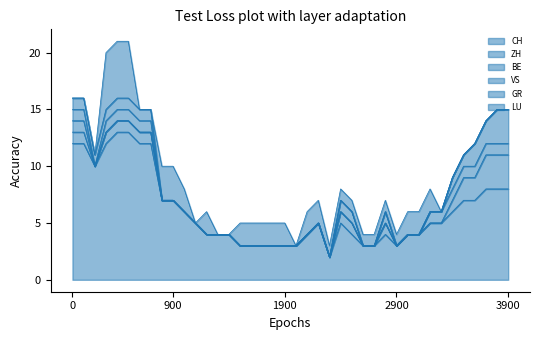

The CH series shows 3 at 2900. True or false?

True